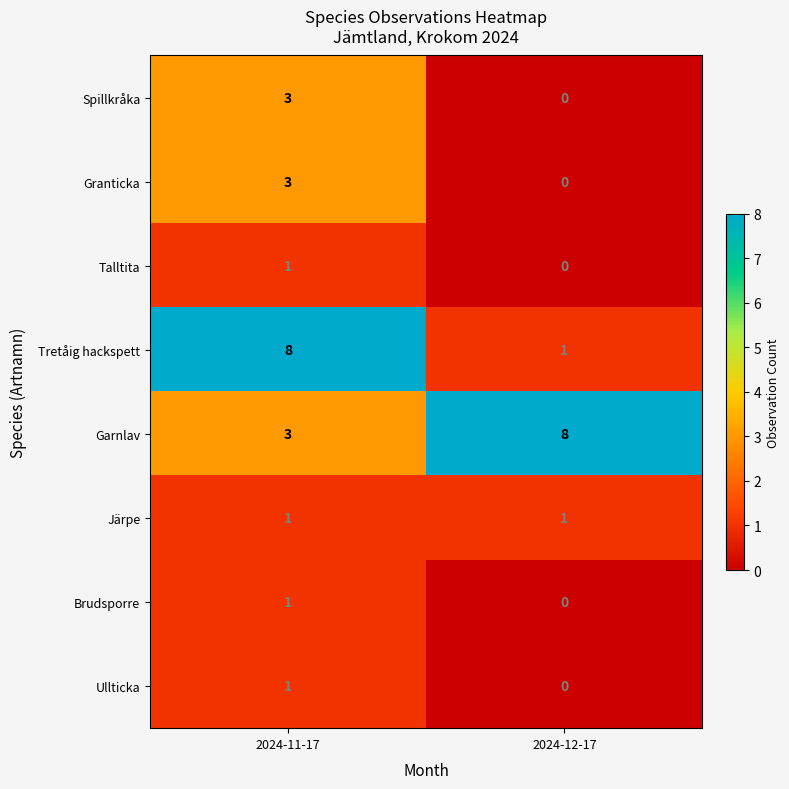

What is the sum of the Spillkråka values at 2024-12-17 and 2024-11-17?

3